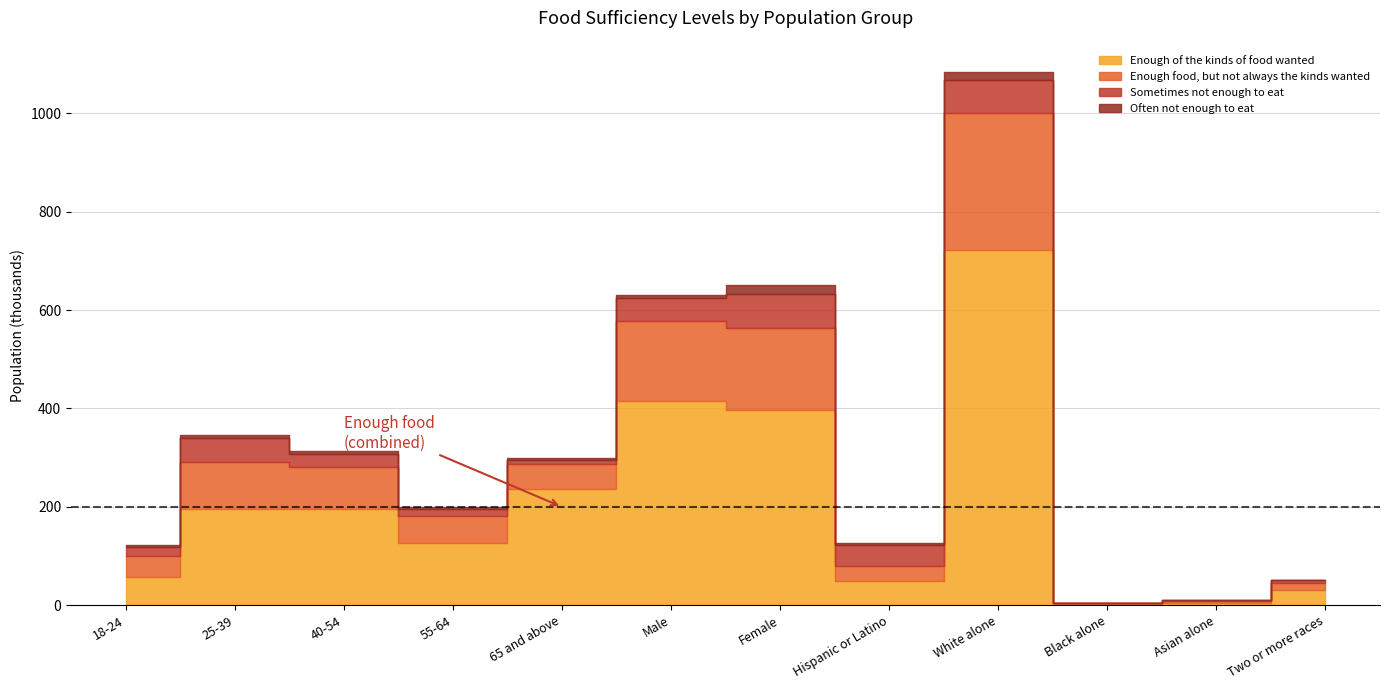

What are all the series names shown in the legend?

Enough of the kinds of food wanted, Enough food, but not always the kinds wanted, Sometimes not enough to eat, Often not enough to eat